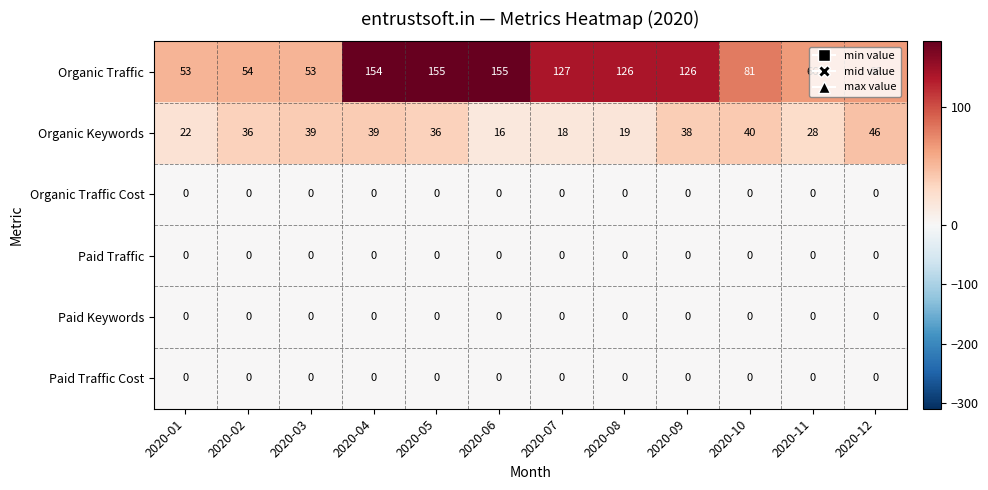

Which series changed the most between 2020-02 and 2020-10?

Organic Traffic